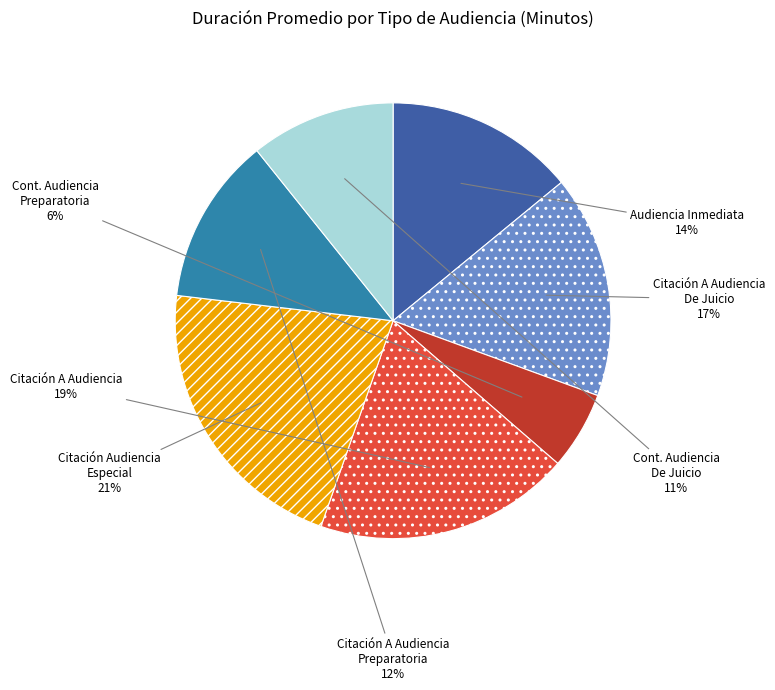

To the nearest percent, what is the average slice percentage?

14%